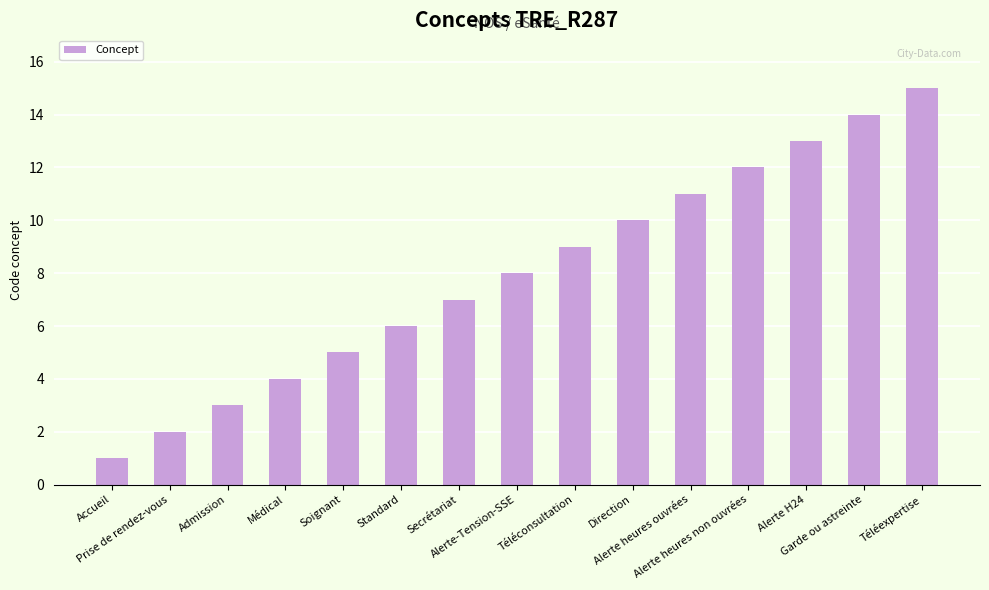

What is the ratio of the value at Médical to the value at Téléconsultation?

0.4